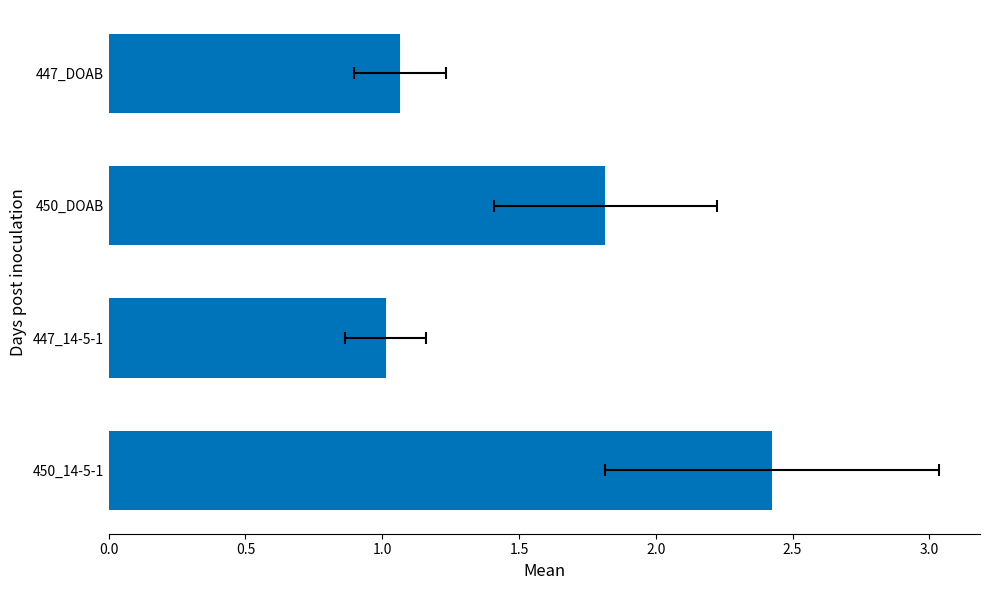

What is the average value?

1.6